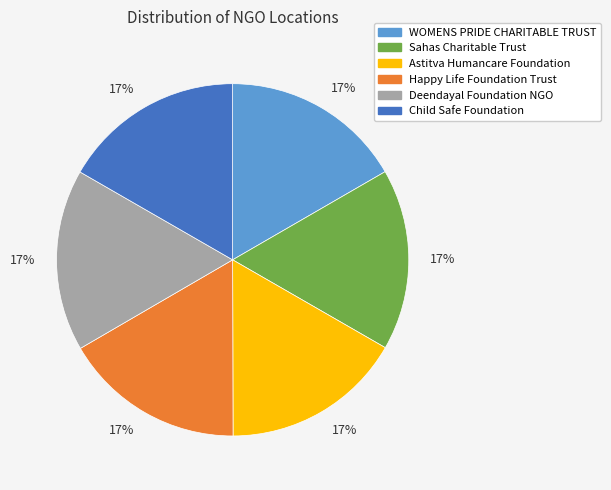

To the nearest percent, what portion does Deendayal Foundation NGO represent?

17%